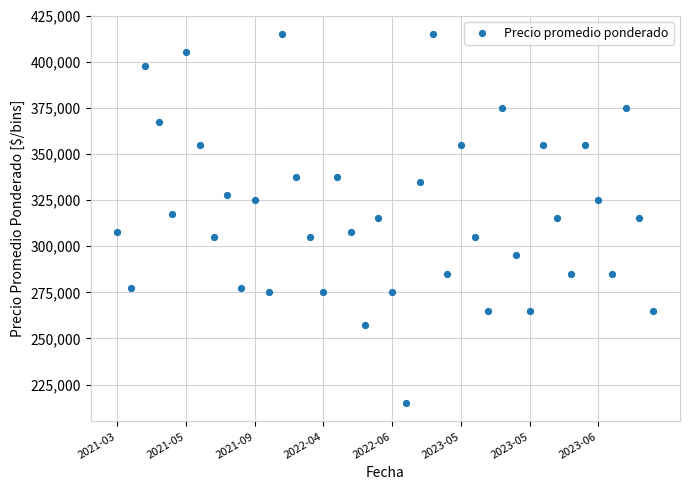

What is the range of Y values (max minus min)?

200000